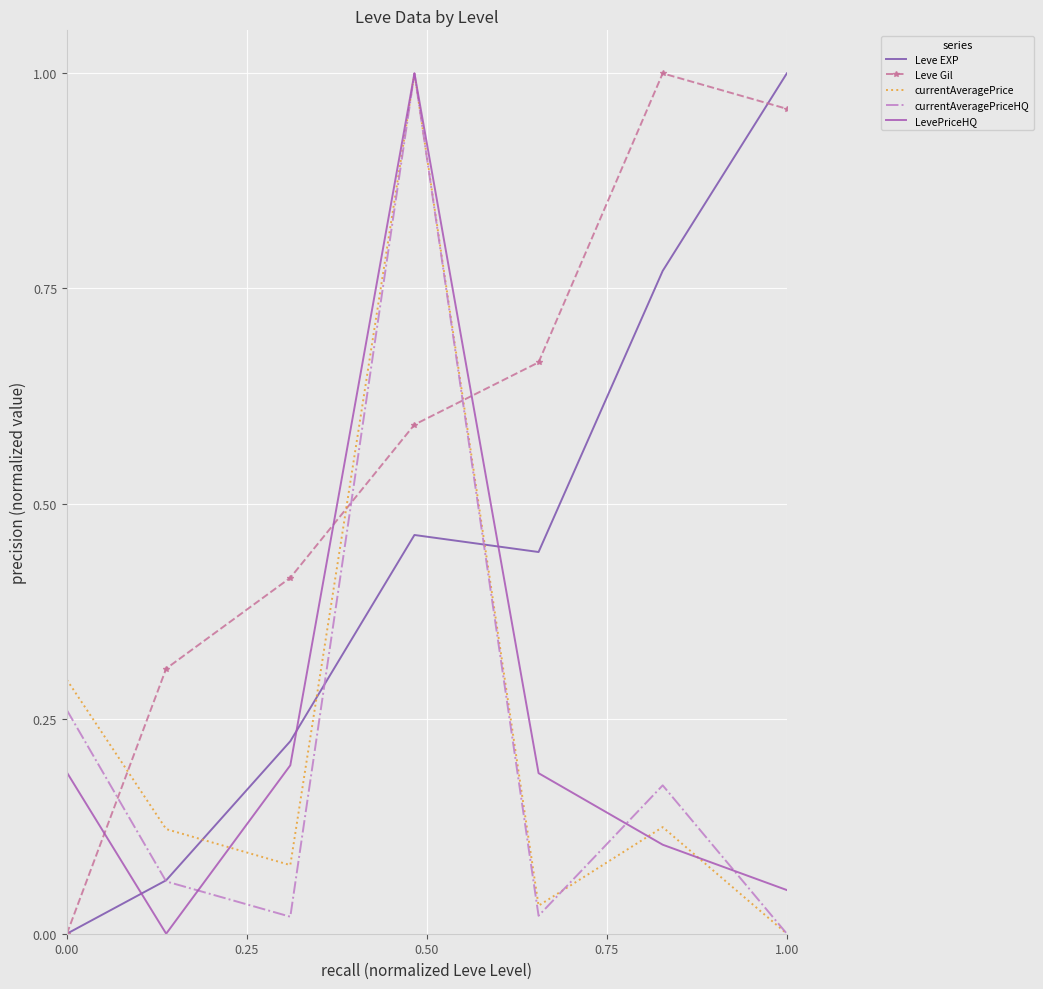

Which series has the largest total across all categories?

Leve Gil